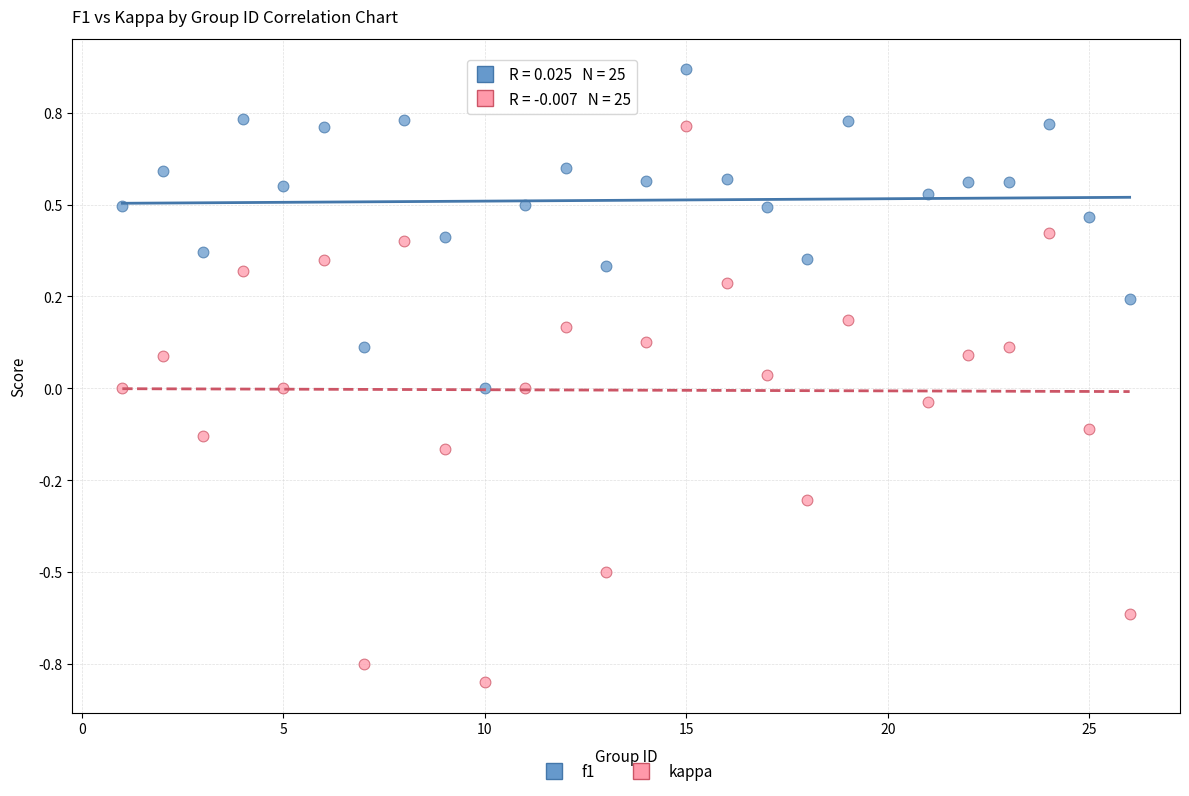

What are all the series names shown in the legend?

f1, kappa